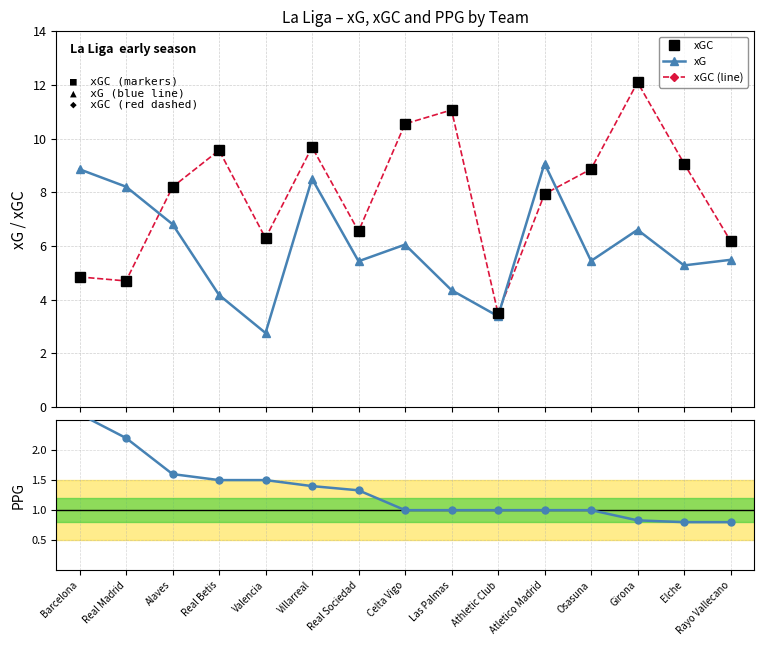

How many interior local valleys does the xGC (line) series have?

4